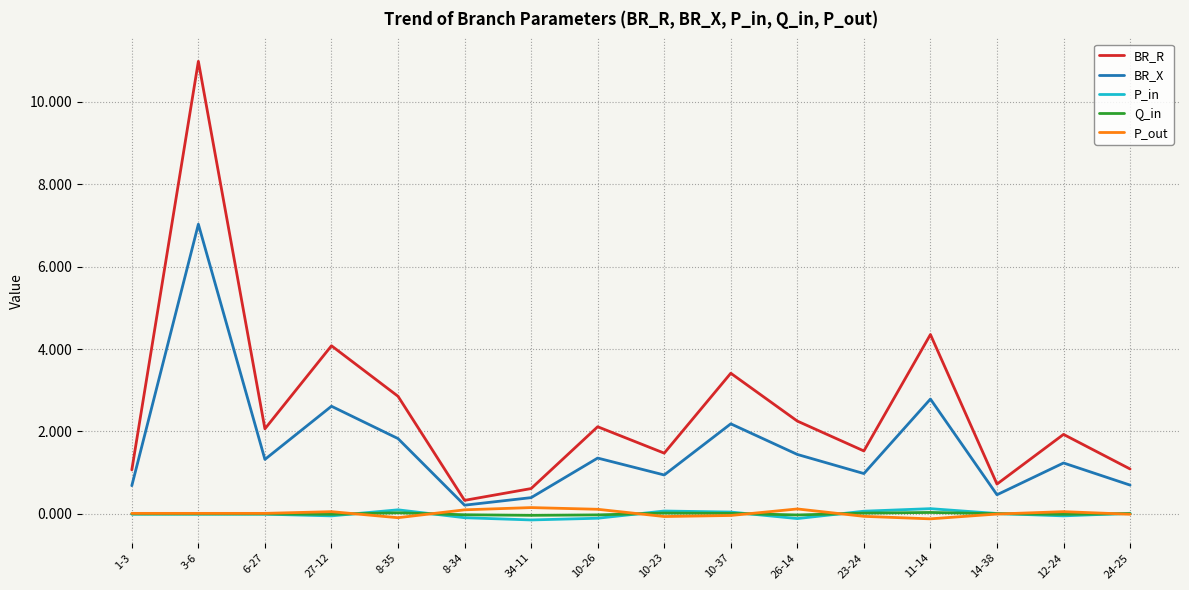

Which series changed the most between 6-27 and 14-38?

BR_R